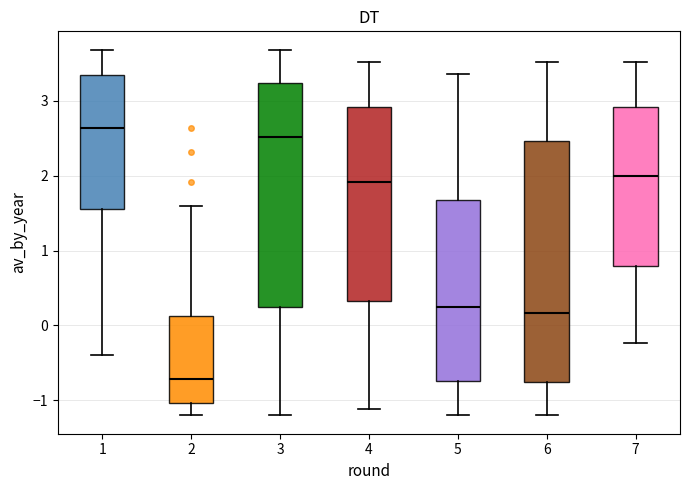

Where is the lower edge of the box at x = 1 on the y-axis? The values are not printed on the chart, so give them approximately, as read against the axis.

1.6